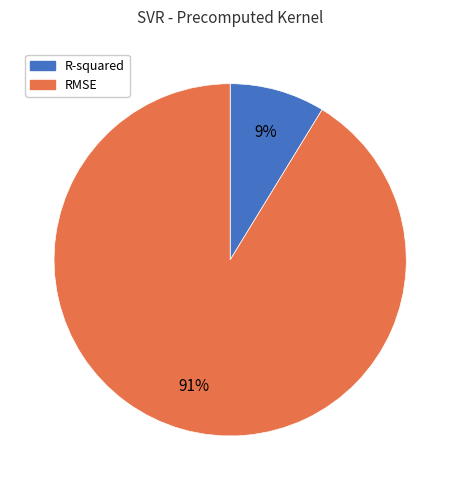

What is the smallest slice in the pie chart?

R-squared